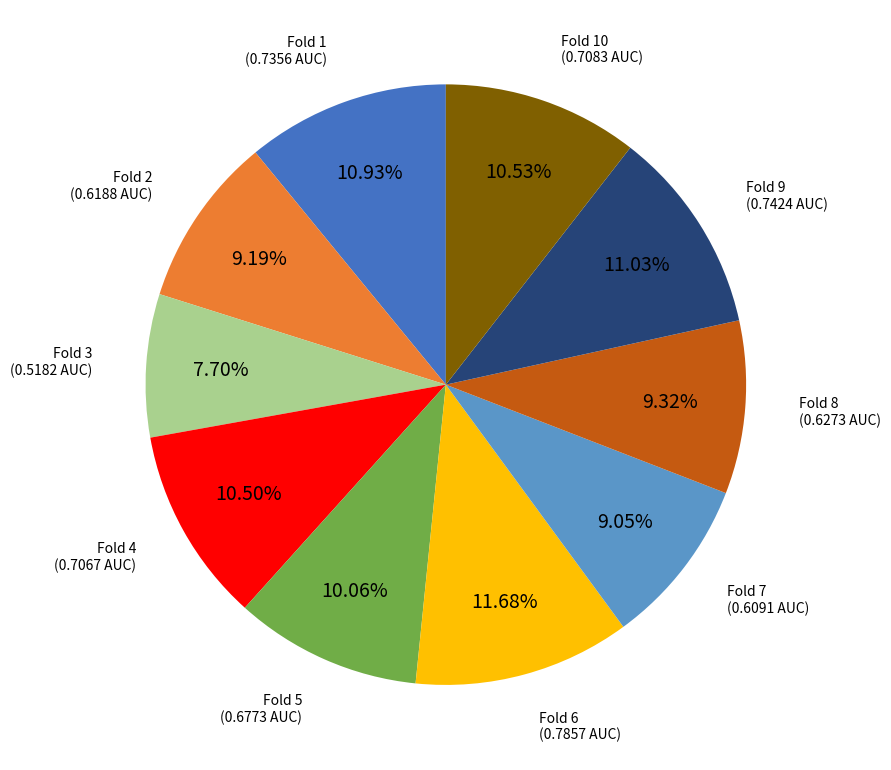

To the nearest percent, what is the difference between the largest and smallest slice percentages?

4%